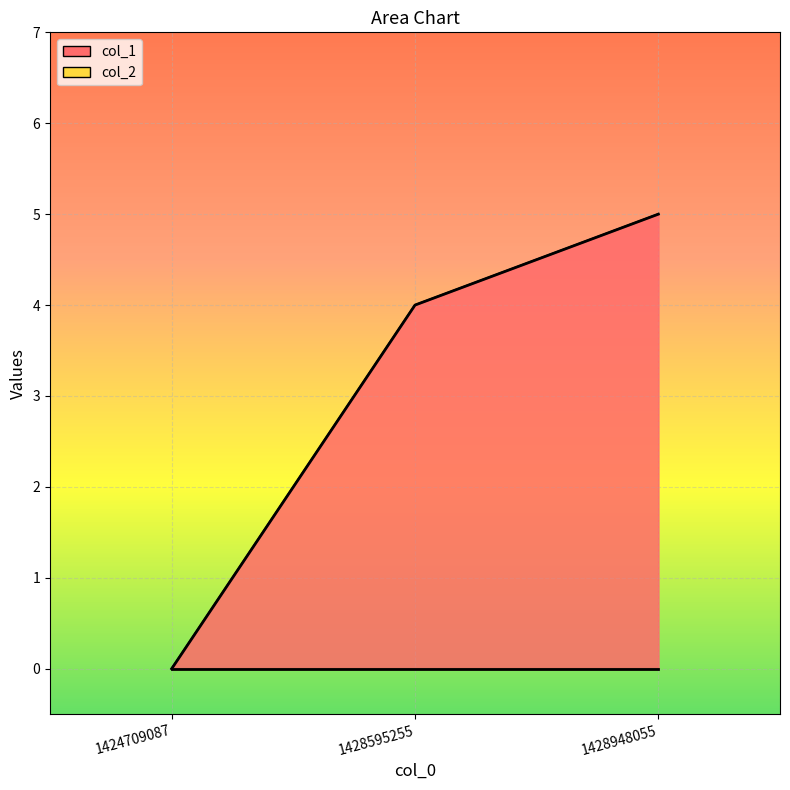

What is the change in value from 1424709087 to 1428948055?

+5